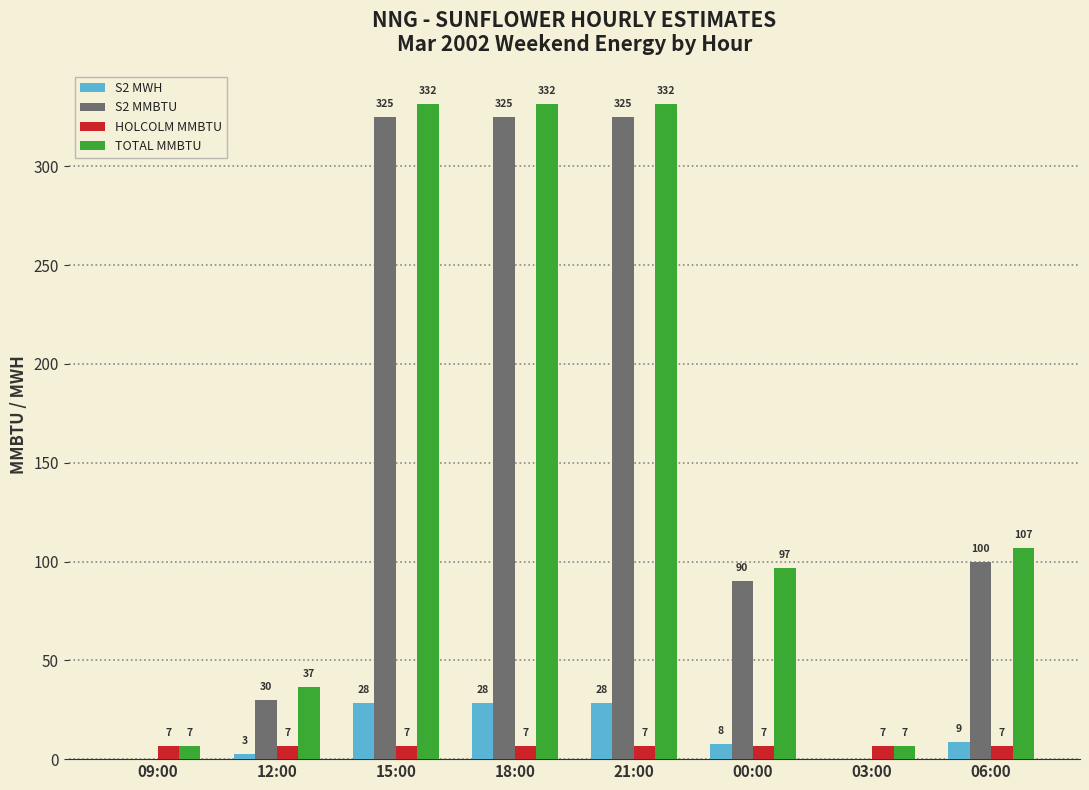

How many groups of bars are there?

8